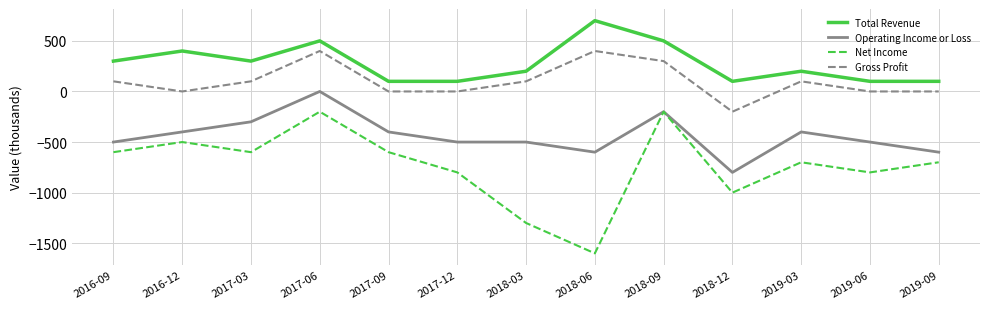

Which series changed the most between 2017-03 and 2019-09?

Operating Income or Loss